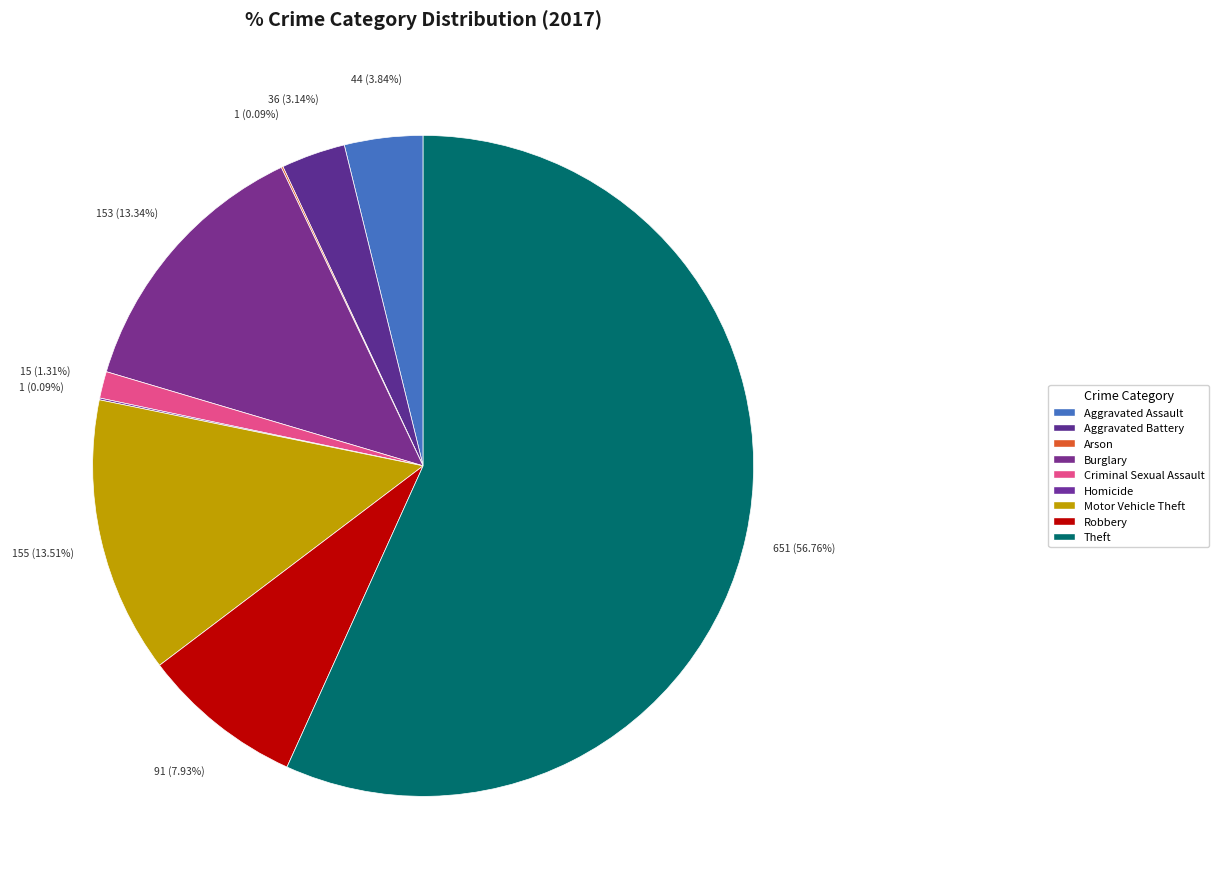

Rank the categories by value from highest to lowest.

Theft, Motor Vehicle Theft, Burglary, Robbery, Aggravated Assault, Aggravated Battery, Criminal Sexual Assault, Arson, Homicide